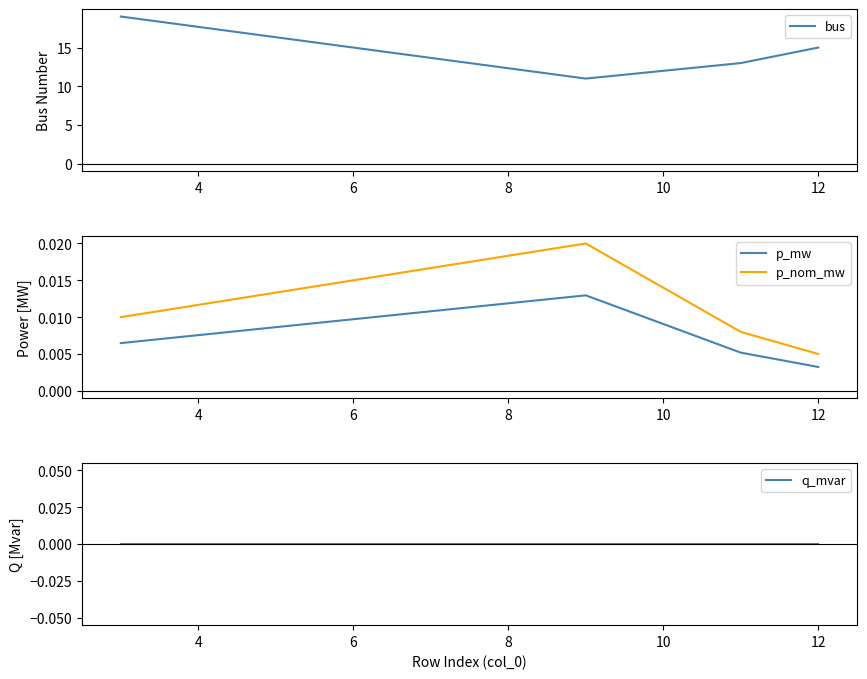

Rank the series by their maximum value, from lowest to highest.

q_mvar, p_mw, p_nom_mw, bus